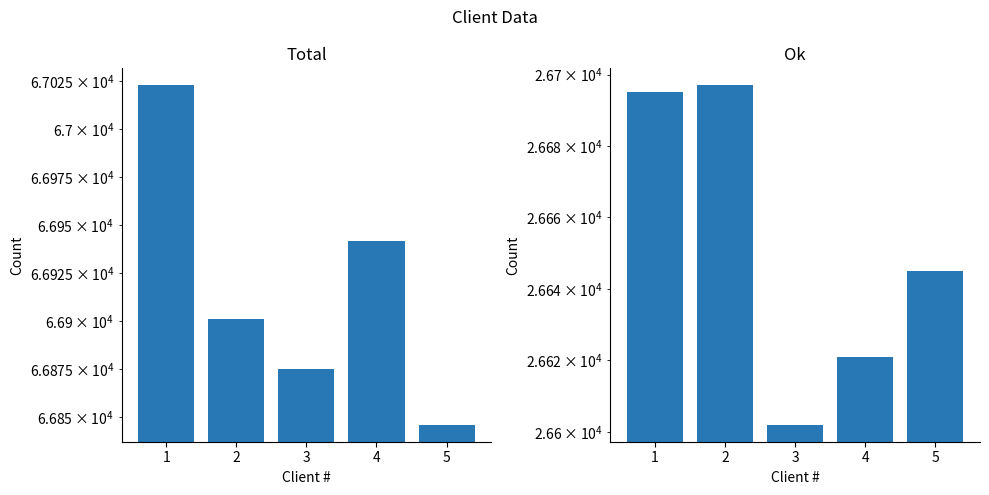

Are the bars horizontal?

No